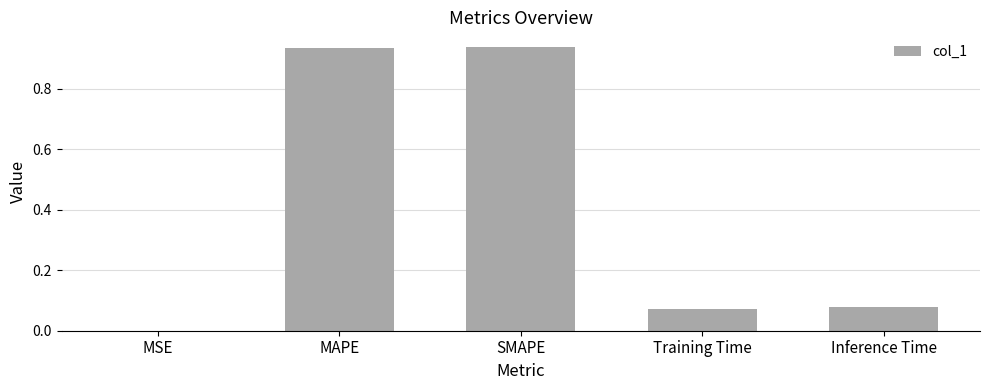

True or false: the data shows 0.0 at Training Time.

False